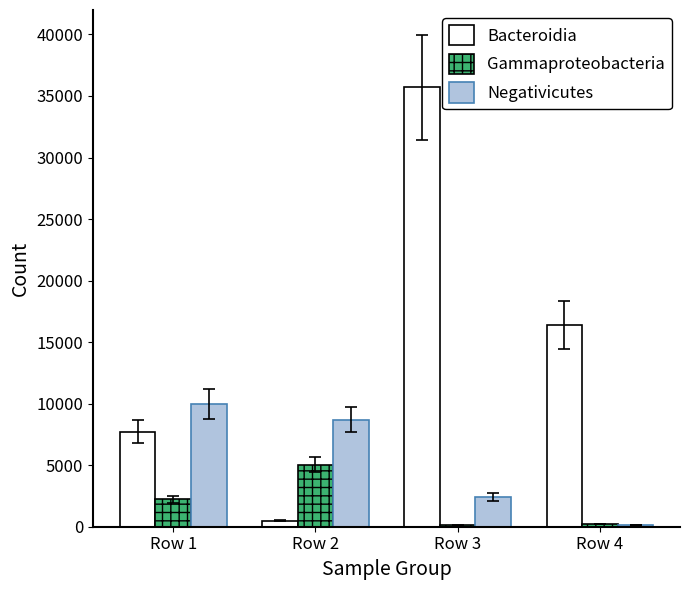

What is the sum of the Negativicutes values at Row 1 and Row 4?

10093